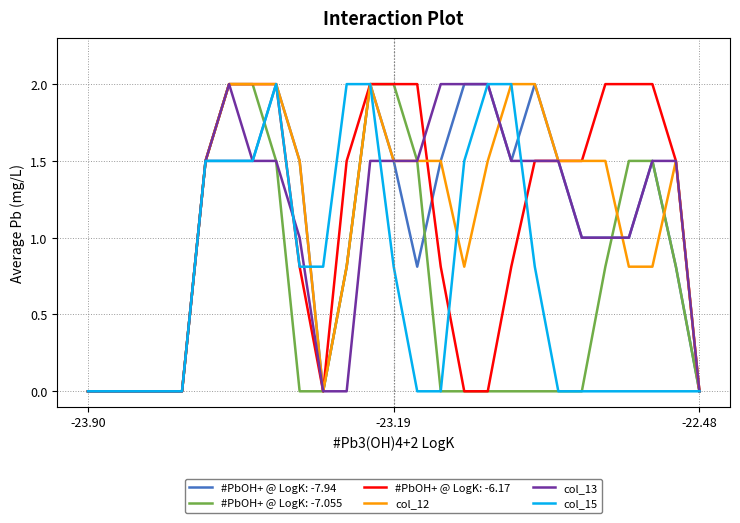

How many lines are shown in the chart?

6